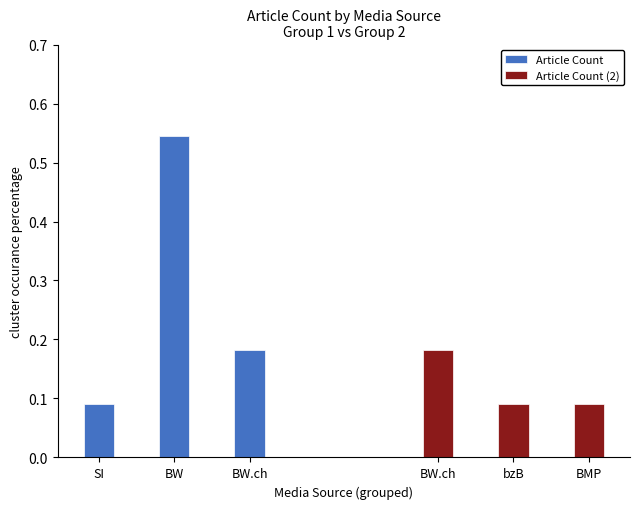

What is the smallest value displayed?

0.1